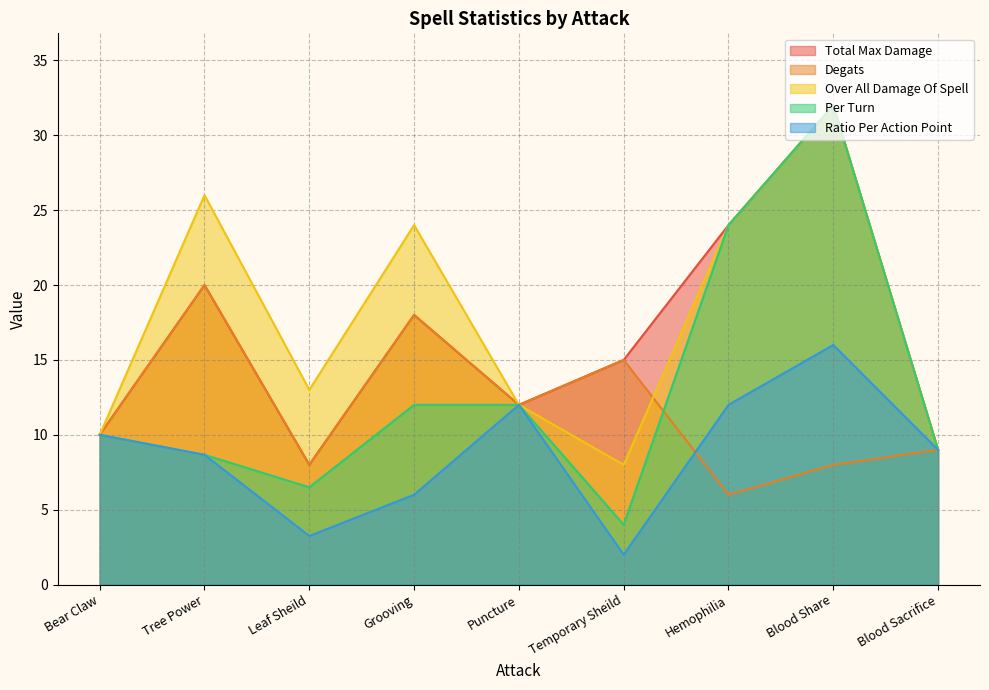

Where is Ratio Per Action Point nearest to the value 9?

Blood Sacrifice